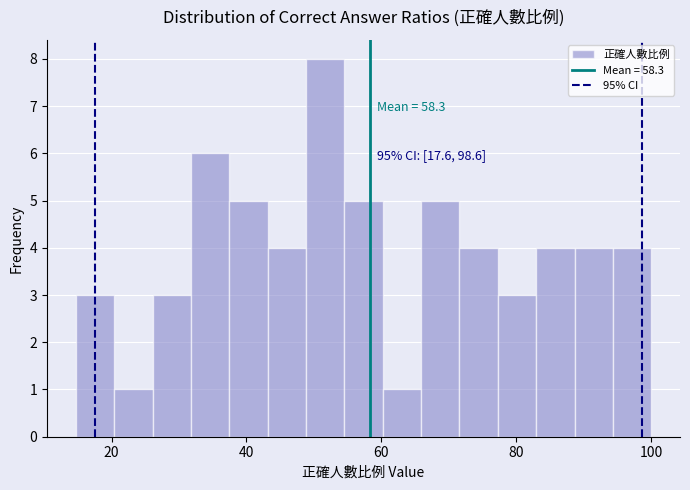

Read against the x-axis, roughly where is the centre of the tallest bar?

52